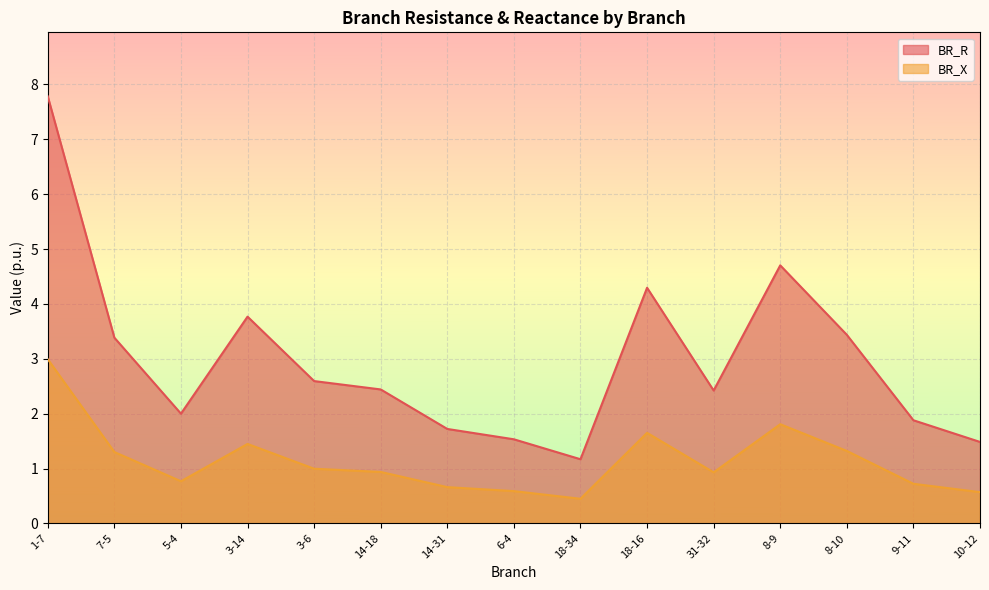

True or false: BR_R and BR_X intersect in this chart.

False